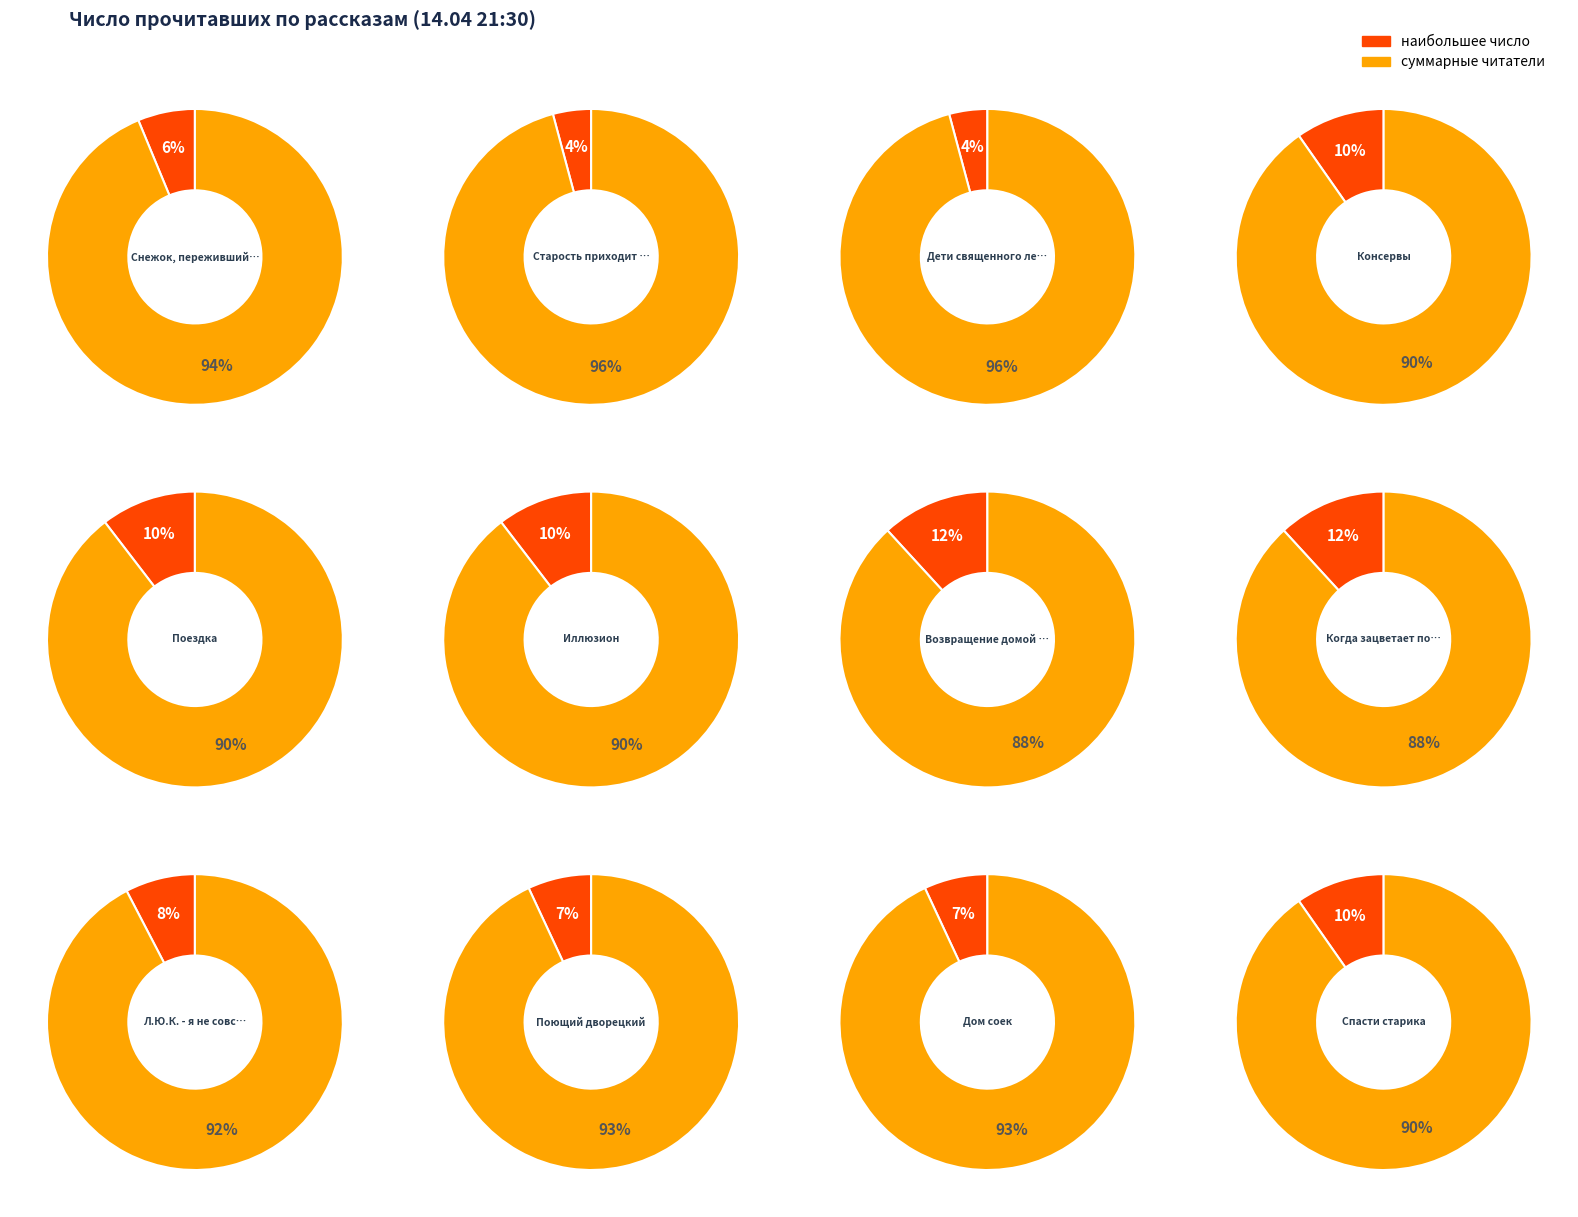

How many slices are in this pie chart?

12